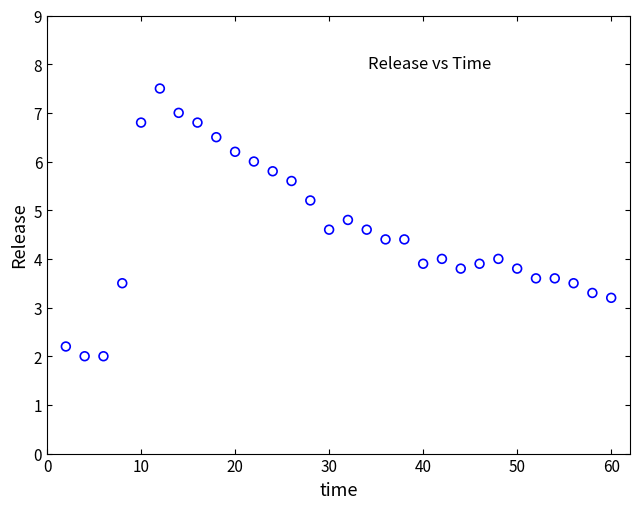

What is the range of Y values (max minus min)?

5.5